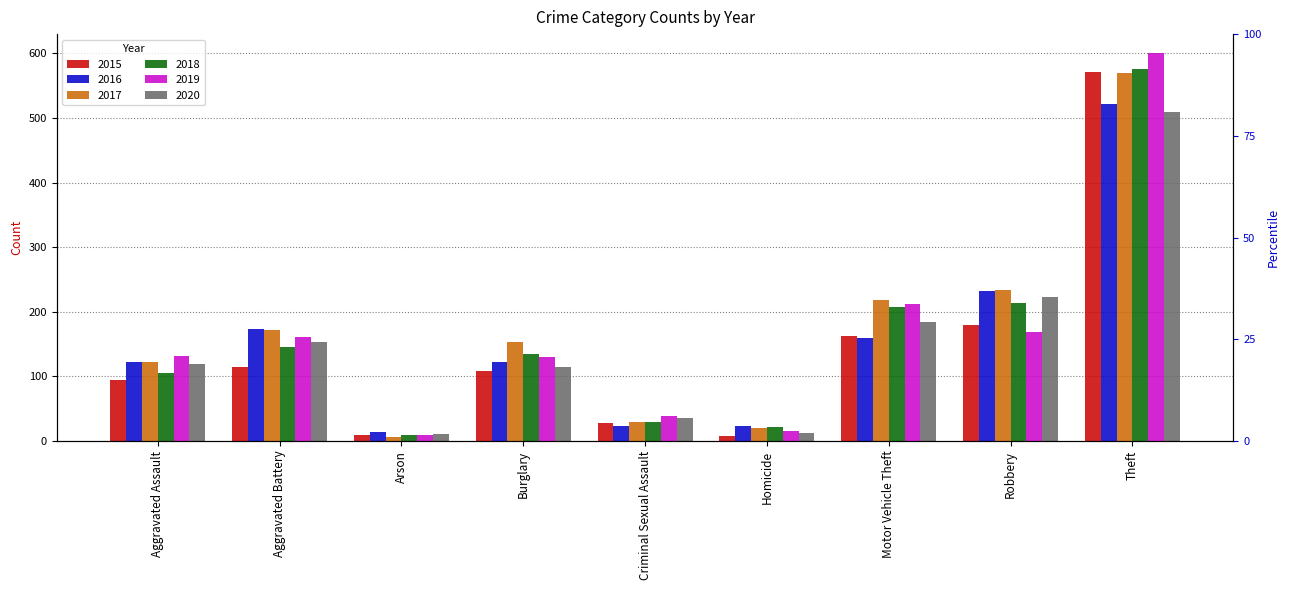

How many data points in 2015 are above 108?

4